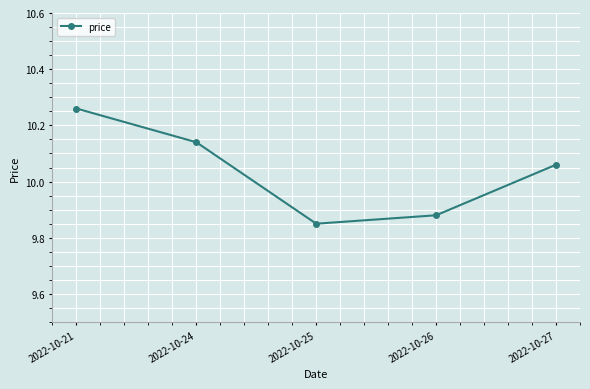

Between 2022-10-21 and 2022-10-26, which is larger?

2022-10-21